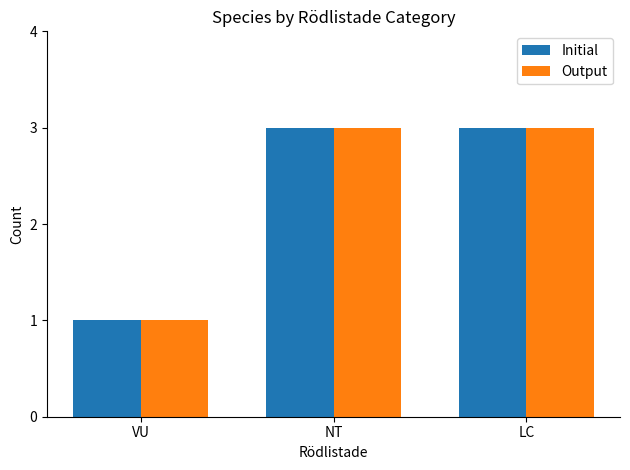

How many bars are there in total?

6